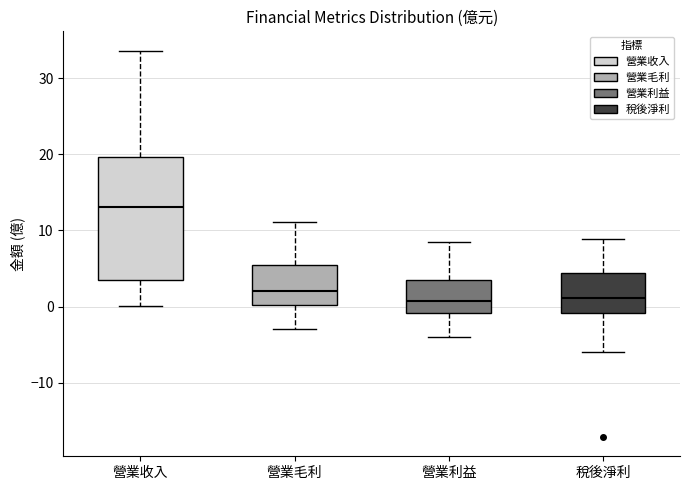

Which box is the tallest, from its lower edge to its upper edge?

營業收入